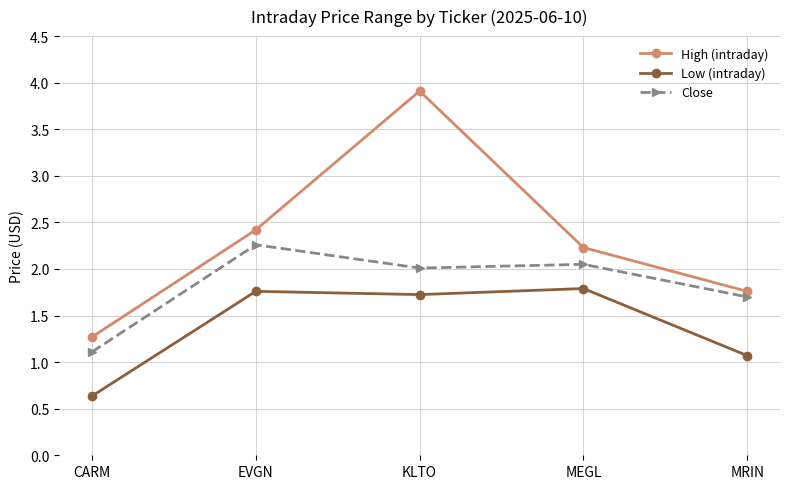

What is the sum of all Low (intraday) values?

7.0